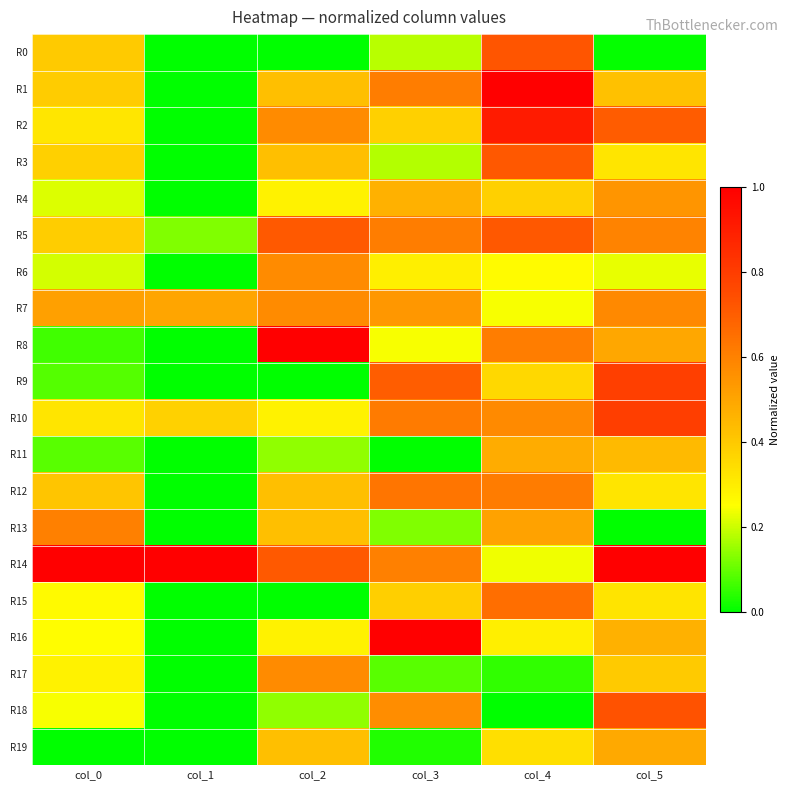

How many data points does each series have?

6